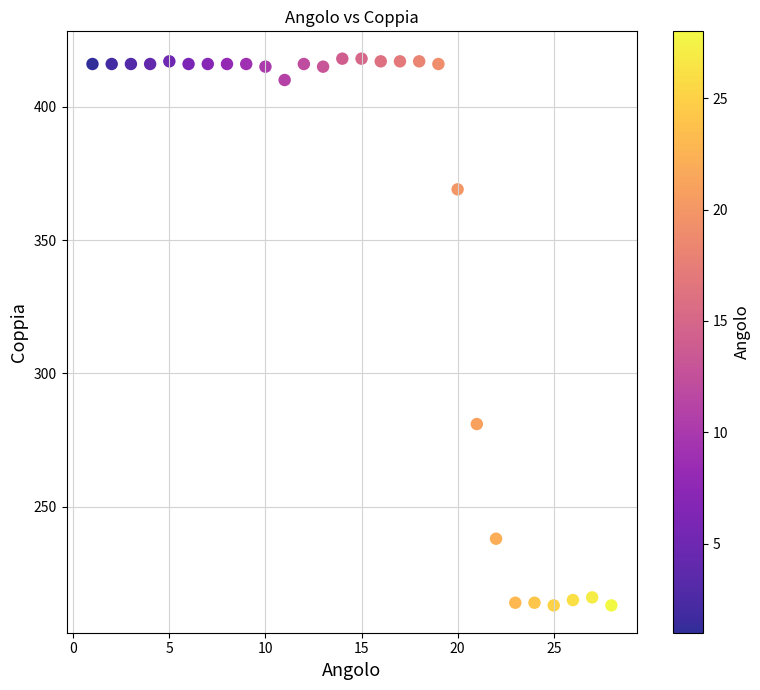

What is the range of Y values (max minus min)?

205